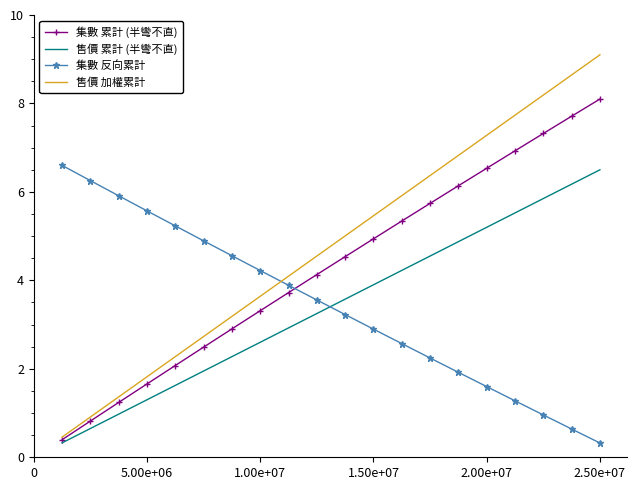

What is the maximum value for 集數 累計 (半彎不直)?

8.1